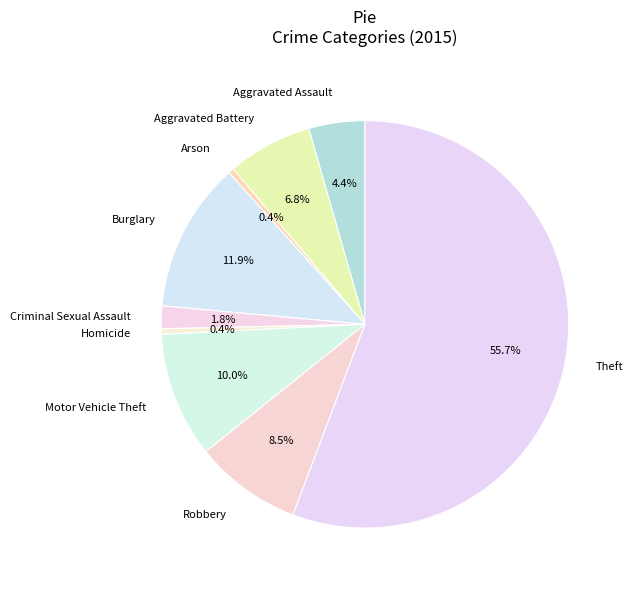

How many segments does this pie chart have?

9